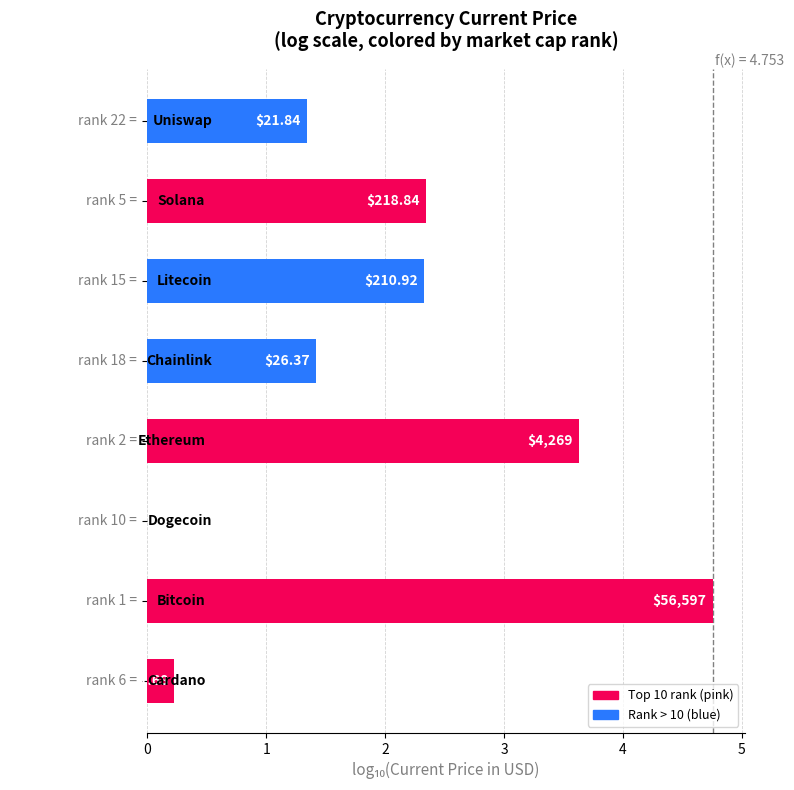

At which category does the chart reach its peak across all series?

1